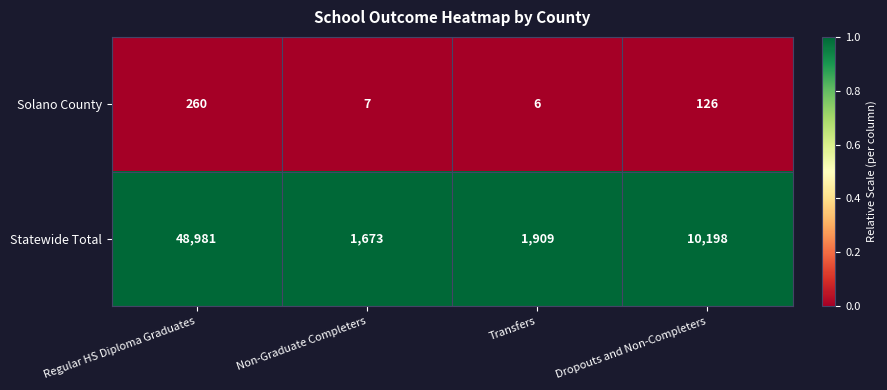

True or false: Solano County has a value of 7 at Non-Graduate Completers.

True